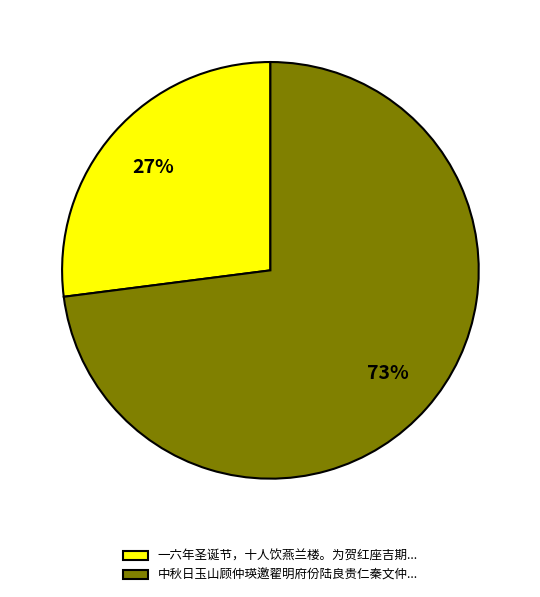

To the nearest percent, what portion does 一六年圣诞节，十人饮燕兰楼。为贺红座吉期... represent?

27%